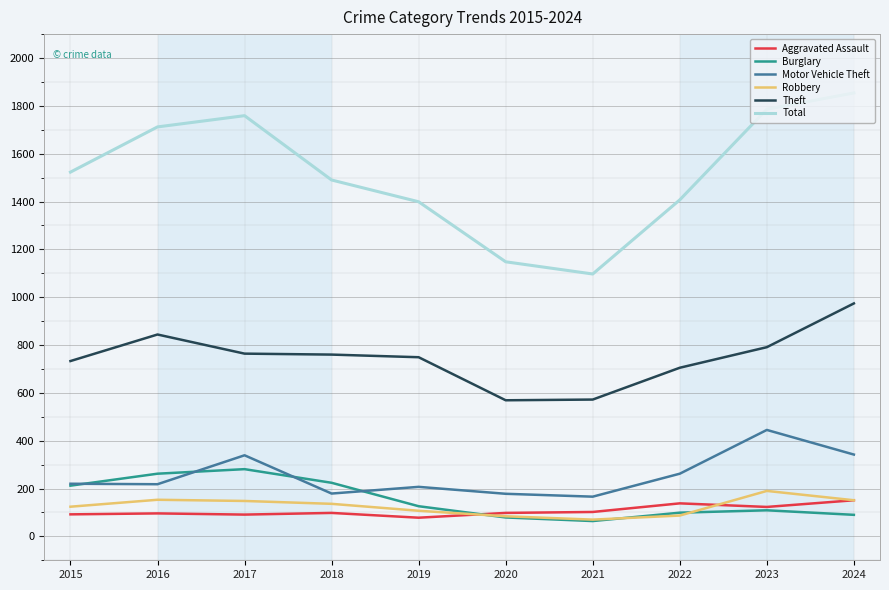

What is the difference between the maximum and minimum values in the Burglary series?

217